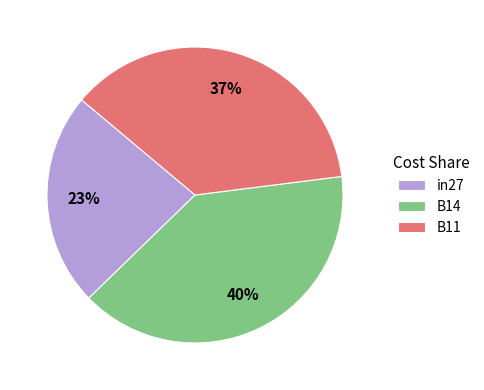

Is there a majority slice in this chart?

No